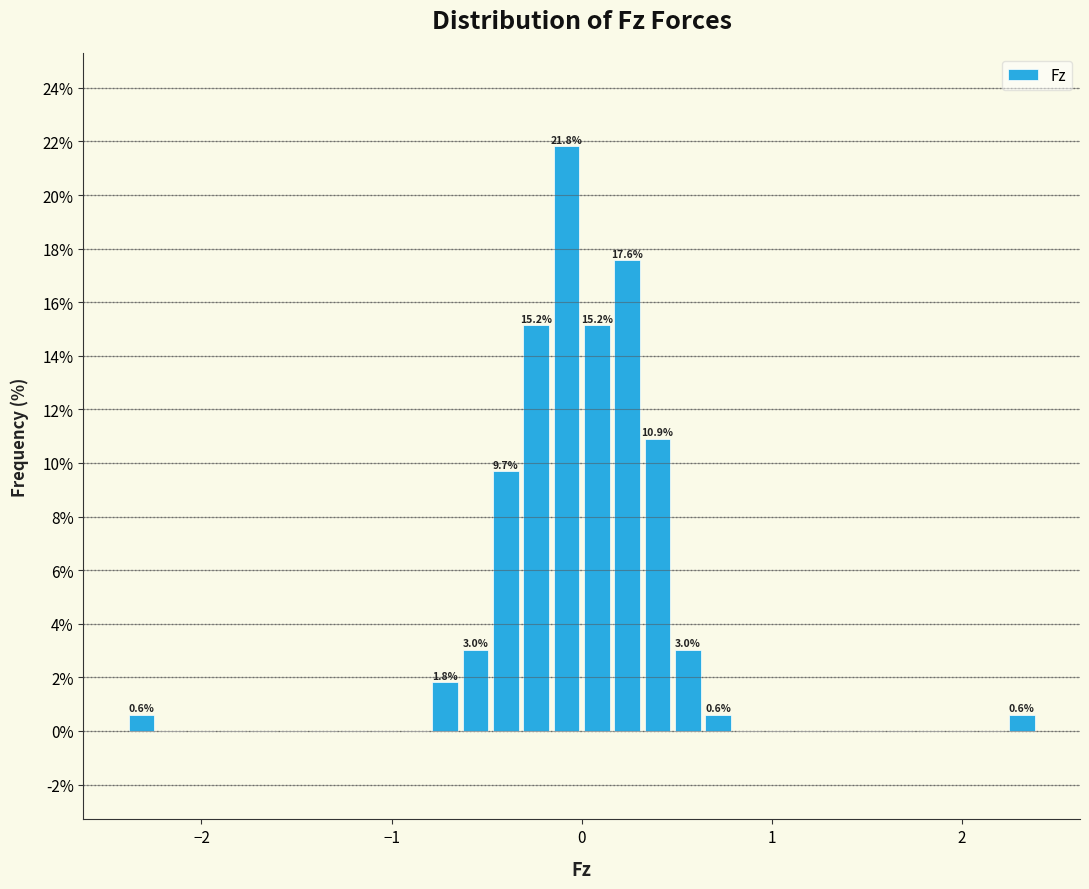

Around what value on the x-axis is the tallest bar? Give the approximate position of its centre, as read against the axis.

-0.1